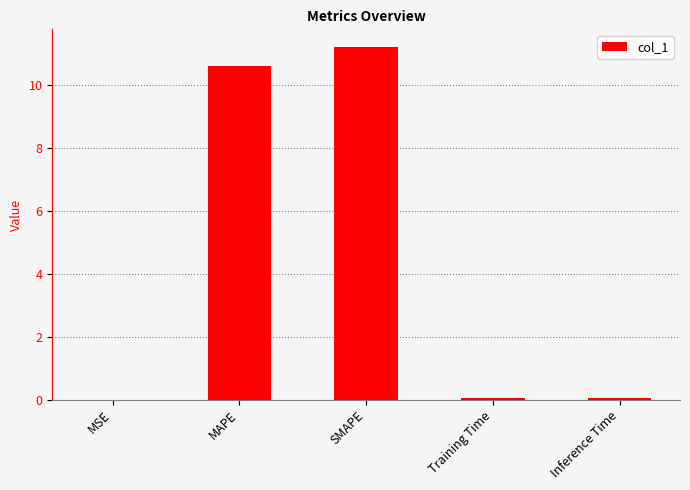

Between SMAPE and Inference Time, which is larger?

SMAPE